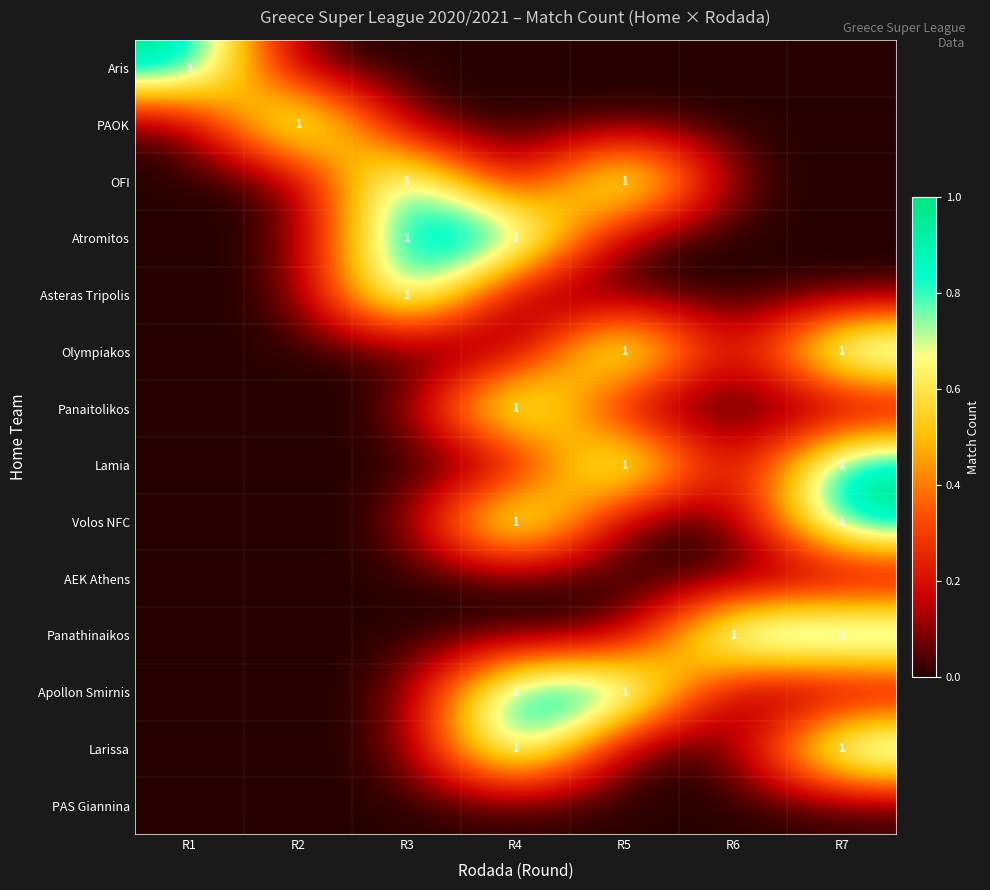

True or false: OFI has a value of 1 at R3.

True